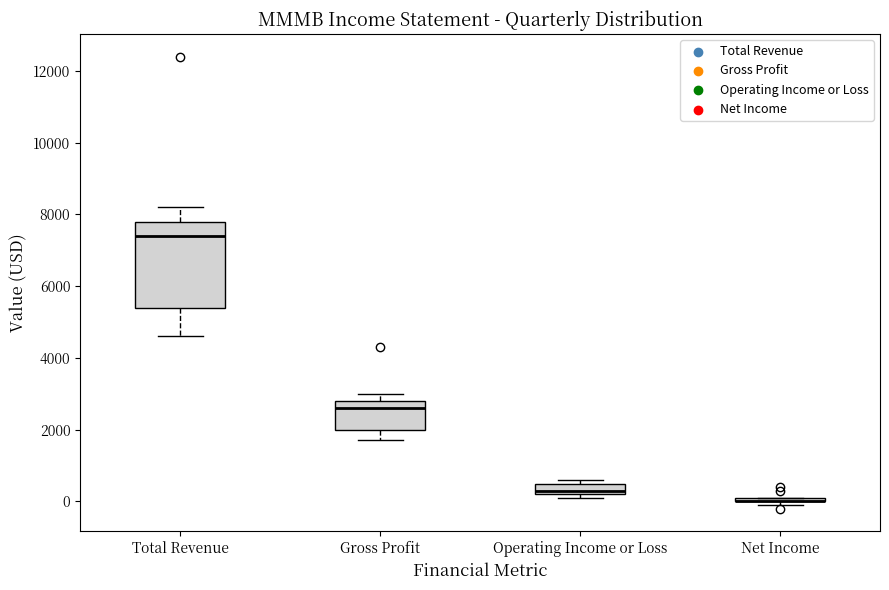

Where is the upper edge of the box for Net Income on the y-axis? The values are not printed on the chart, so give them approximately, as read against the axis.

200